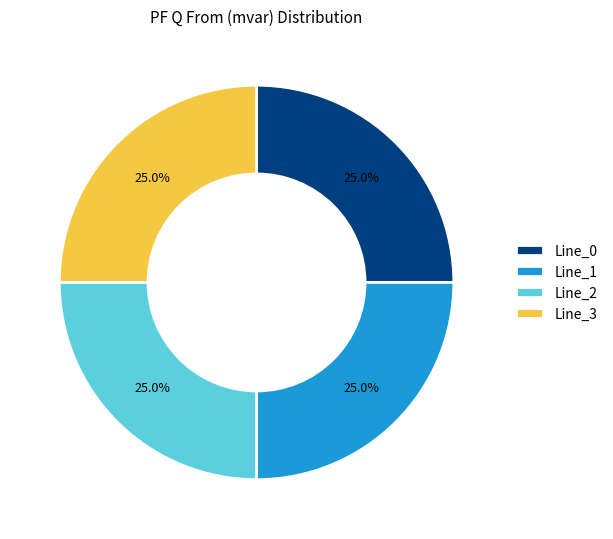

True or false: Line_2 accounts for 1% of the total.

False